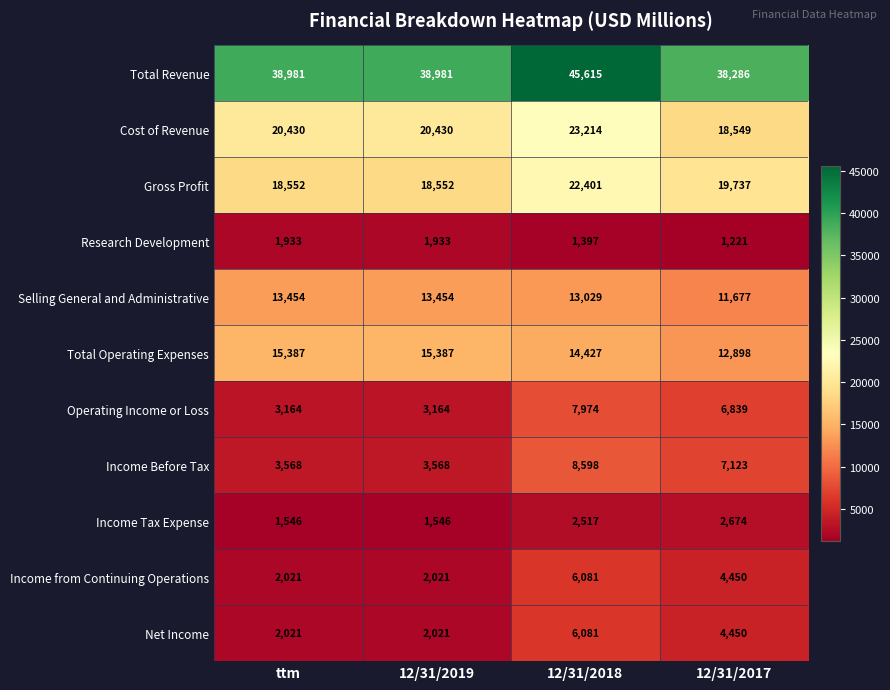

At how many categories does at least one series exceed 9503?

4